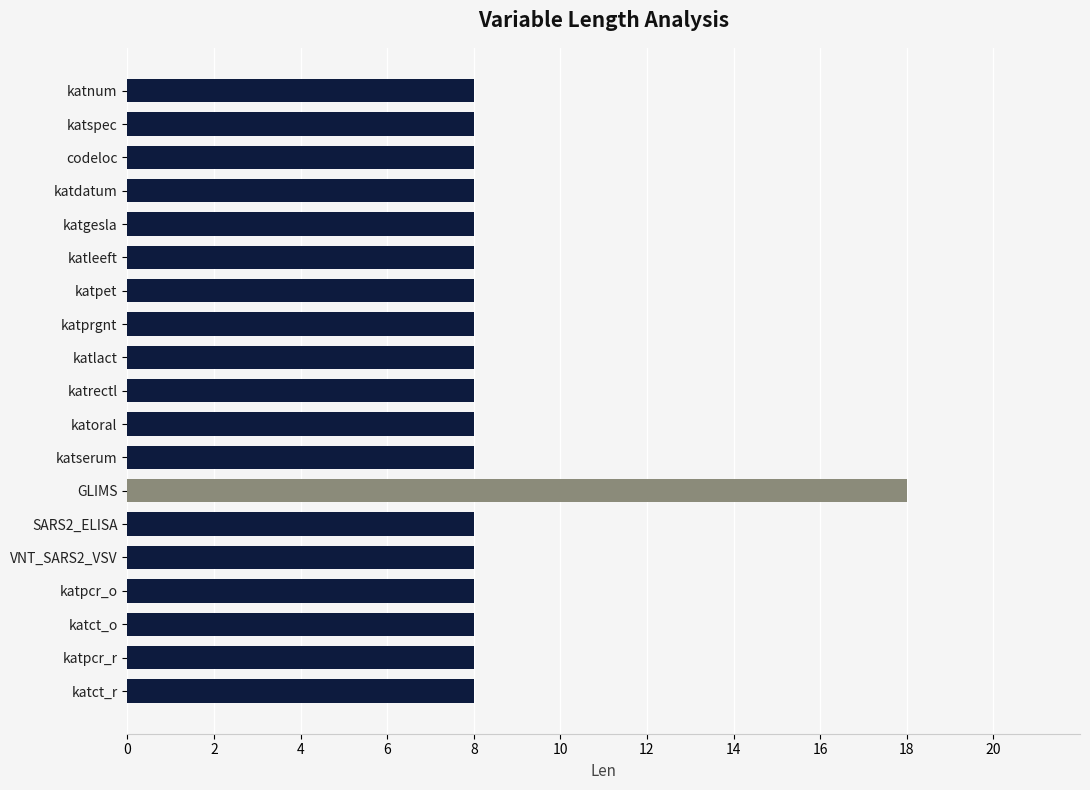

What is the ratio of the value at katprgnt to the value at katoral?

1.0